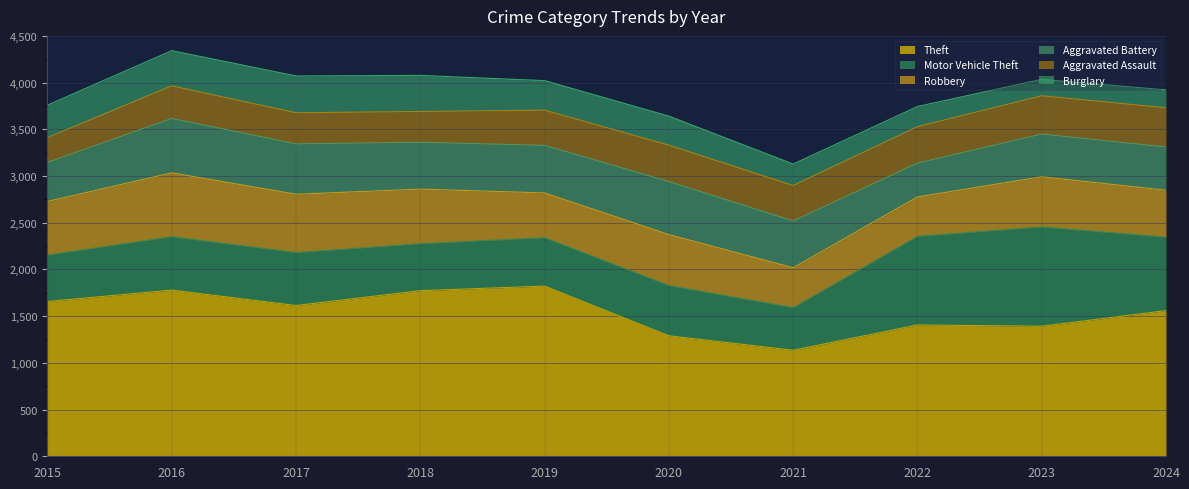

In Aggravated Battery, how many points are lower than both neighbors (excluding endpoints)?

2